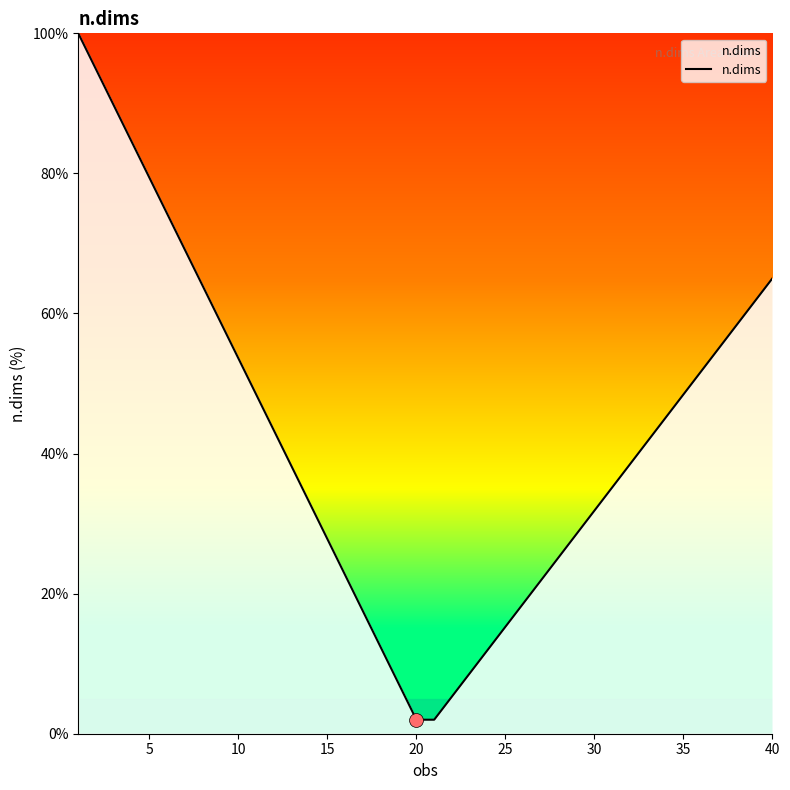

What is the smallest value displayed?

2.0